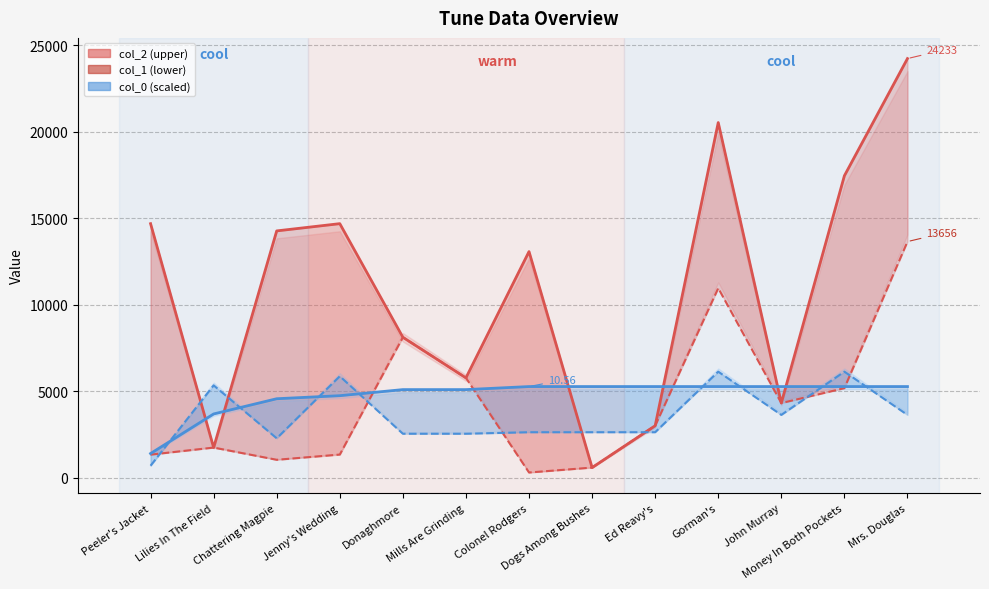

At which label does col_0 reach its peak?

Colonel Rodgers